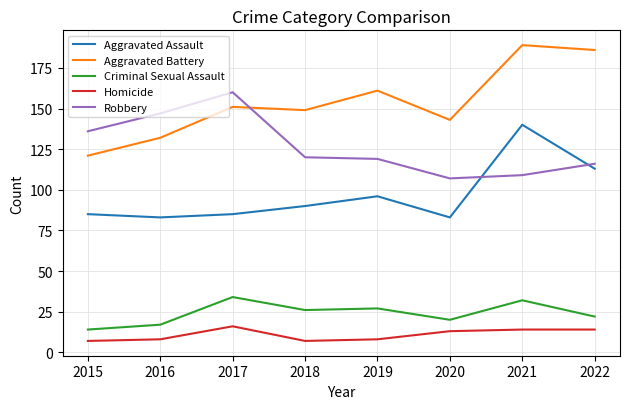

How many series are shown in this chart?

5